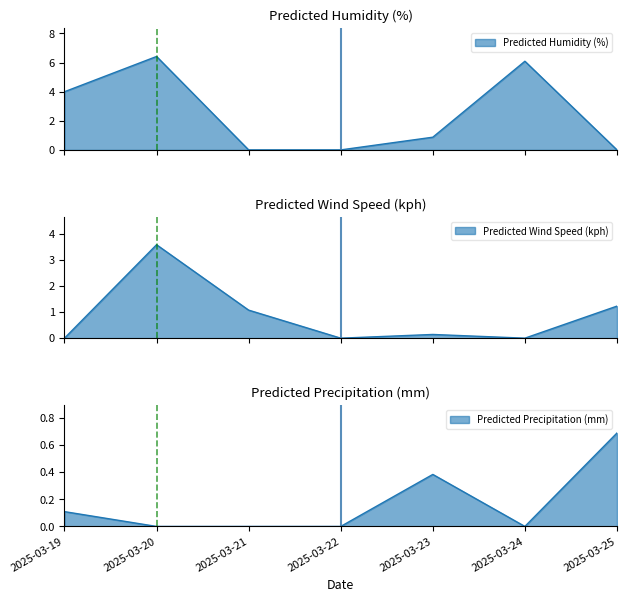

What is the value of the Predicted Humidity (%) point at the 1st from the left?

4.0